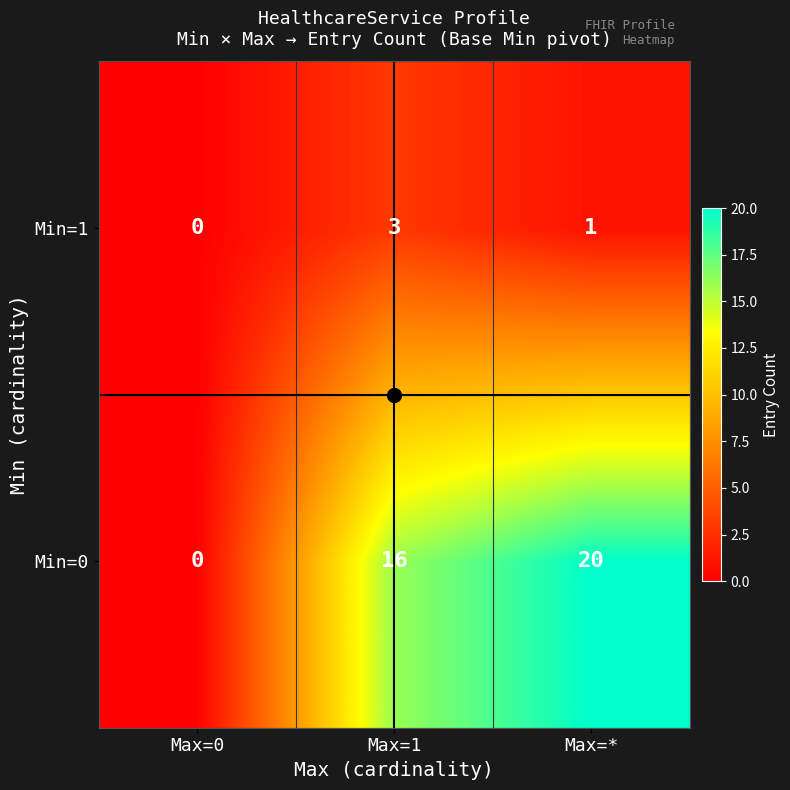

Which category has the highest value in the Min=1 series?

Max=1